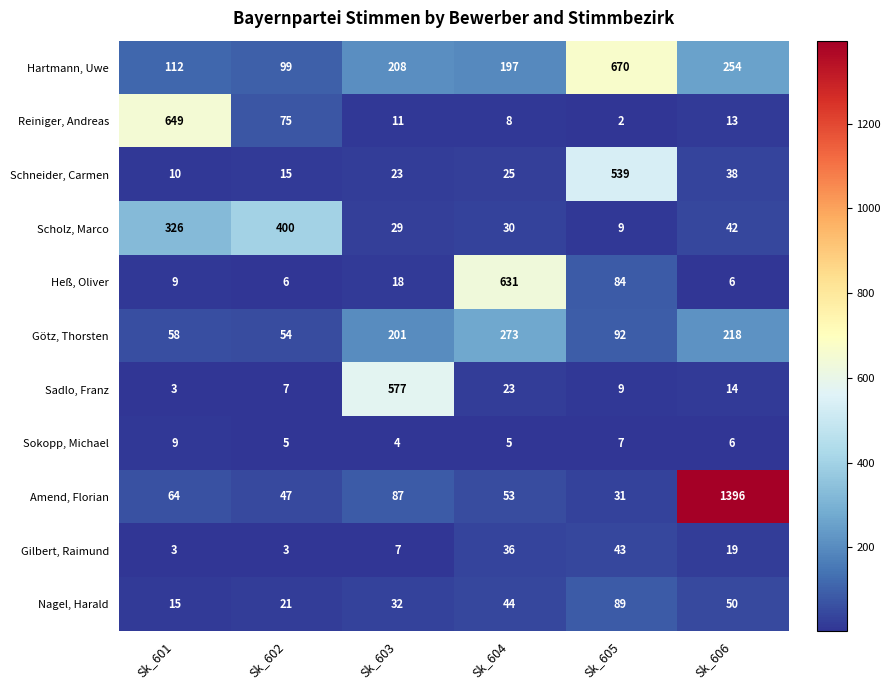

What is the maximum value shown in the chart?

1396